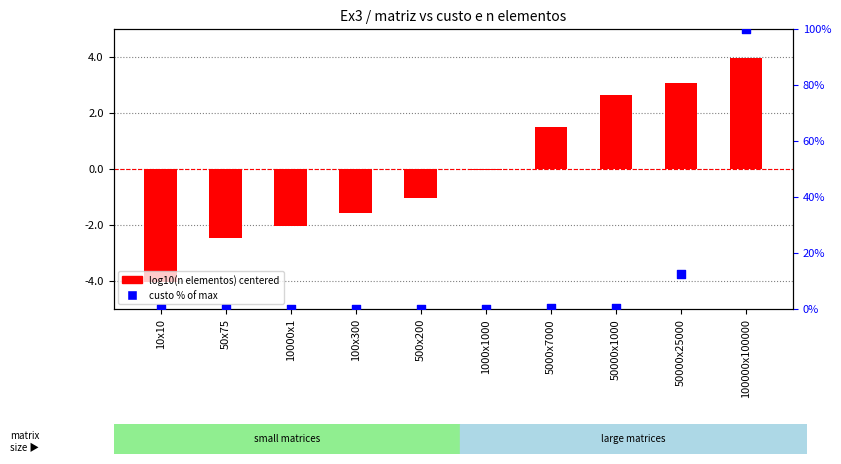

Is the value of custo % of max at 50000x1000 greater than the value of log10(n elementos) centered at 100000x100000?

No